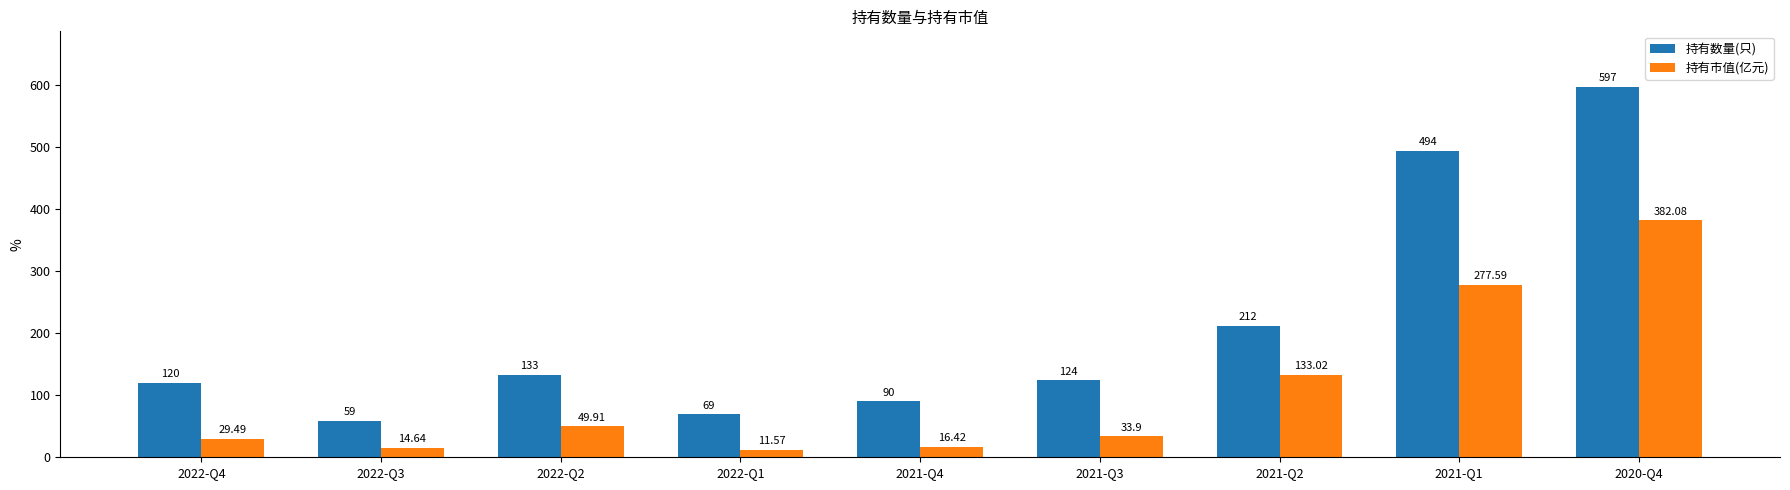

What is the average value of the 持有数量(只) series?

210.9